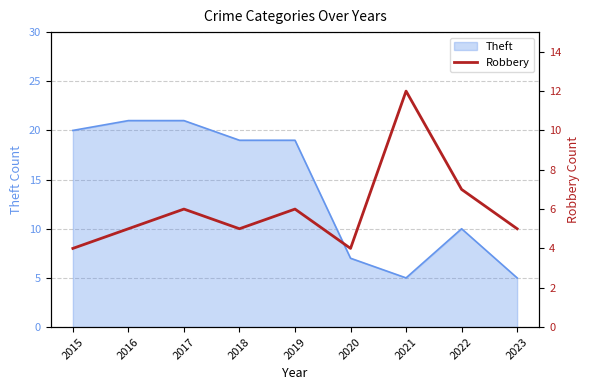

The Theft series shows 30 at 2017. True or false?

False